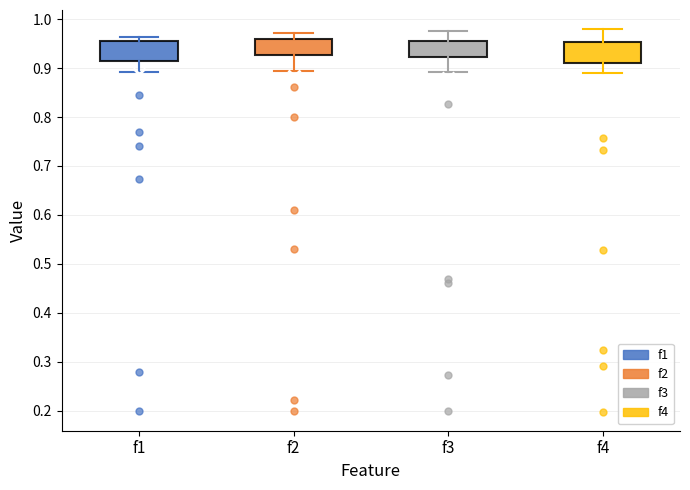

Where does the upper whisker of the box for f2 end on the y-axis? The values are not printed on the chart, so give them approximately, as read against the axis.

0.97